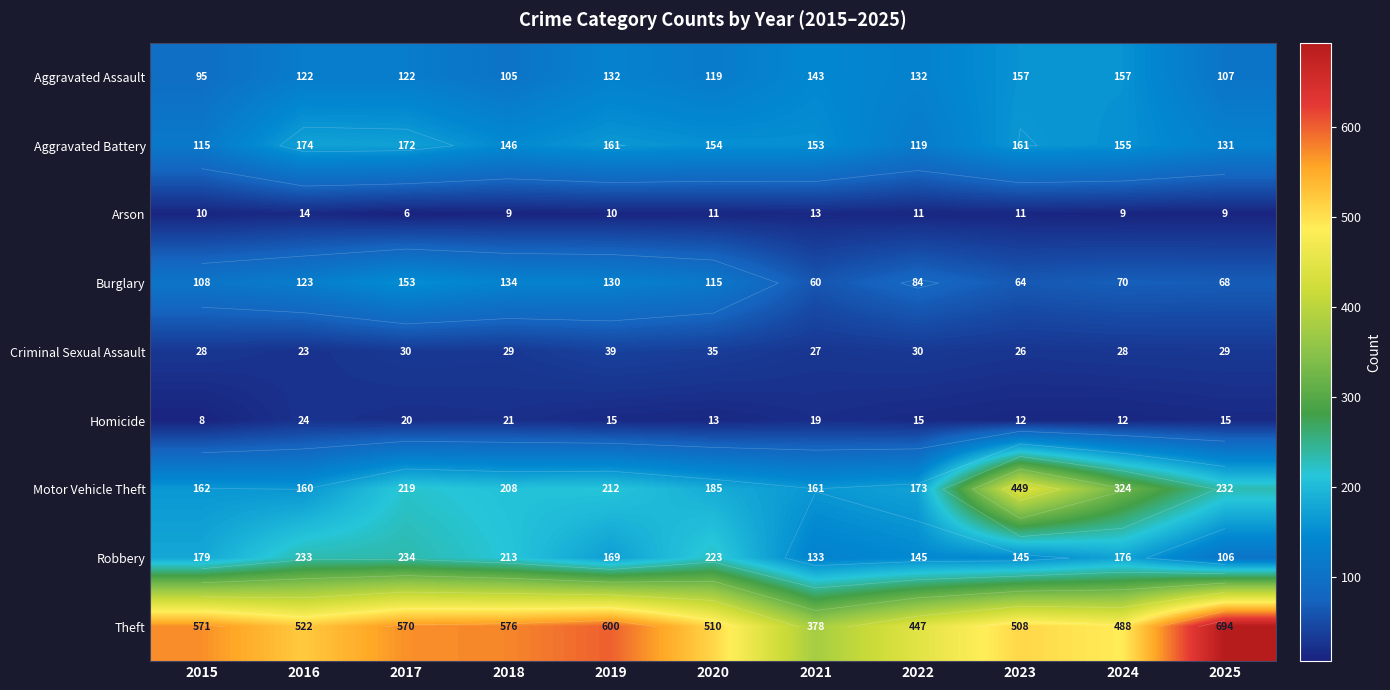

At which category is the sum across all series the highest?

2023